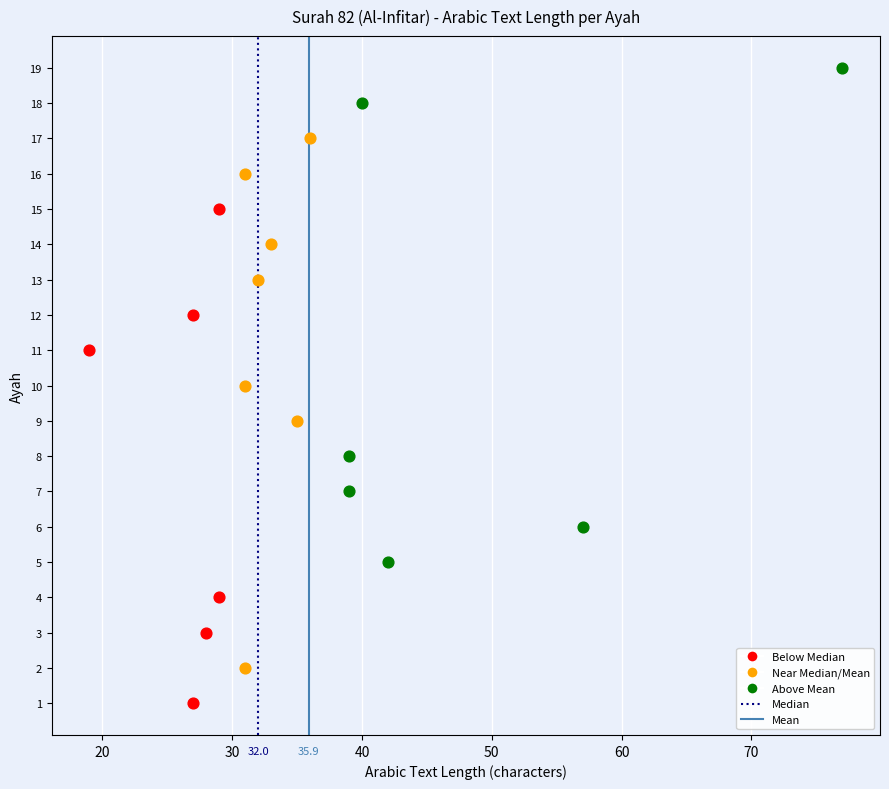

Which series reaches the maximum Y coordinate?

Median